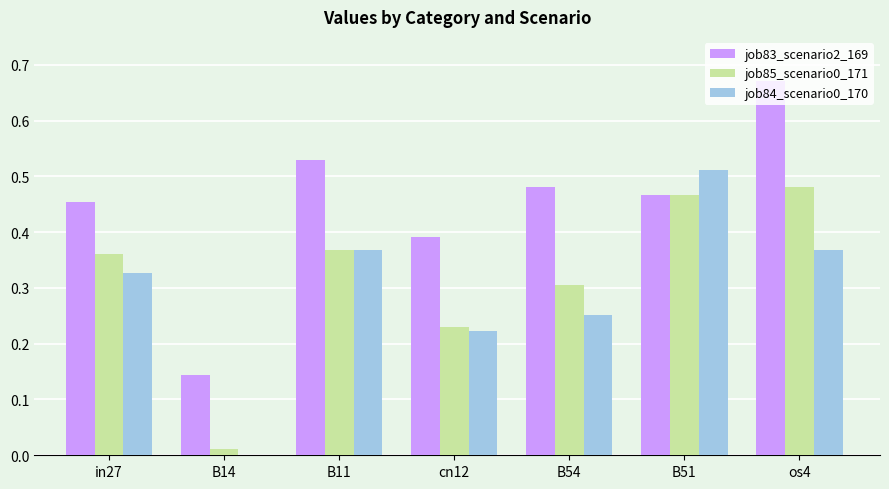

Which series changed the most between B14 and cn12?

job83_scenario2_169